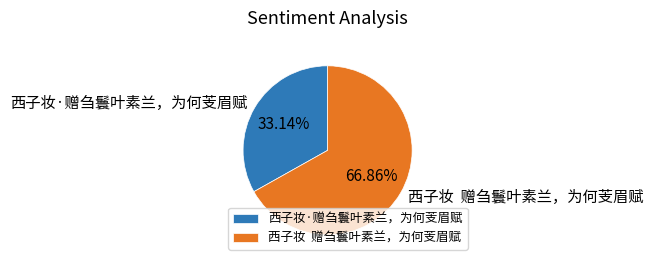

Rank the categories by value from lowest to highest.

西子妆·赠刍鬟叶素兰，为何芰眉赋, 西子妆 赠刍鬟叶素兰，为何芰眉赋